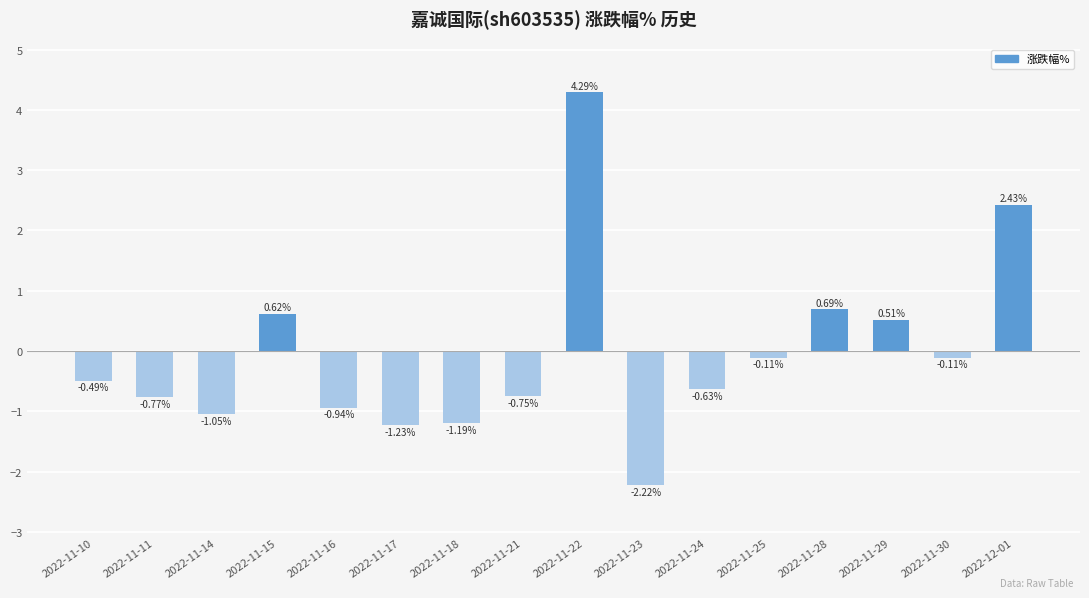

How many distinct data groups are displayed?

1